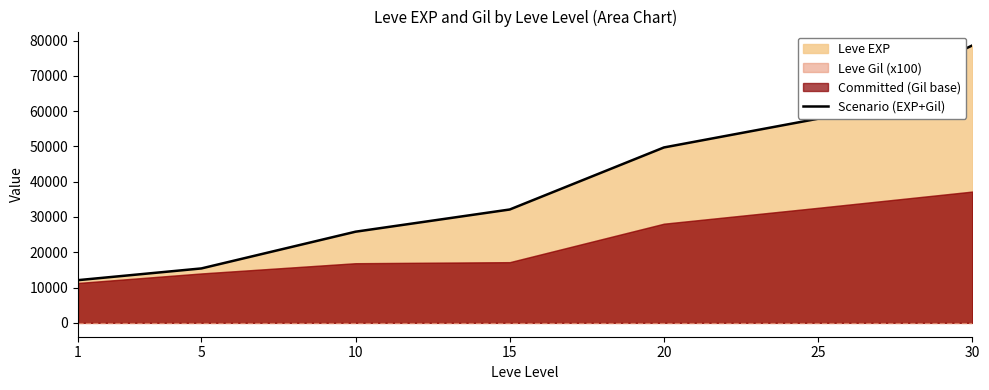

At which category does the chart reach its minimum across all series?

1